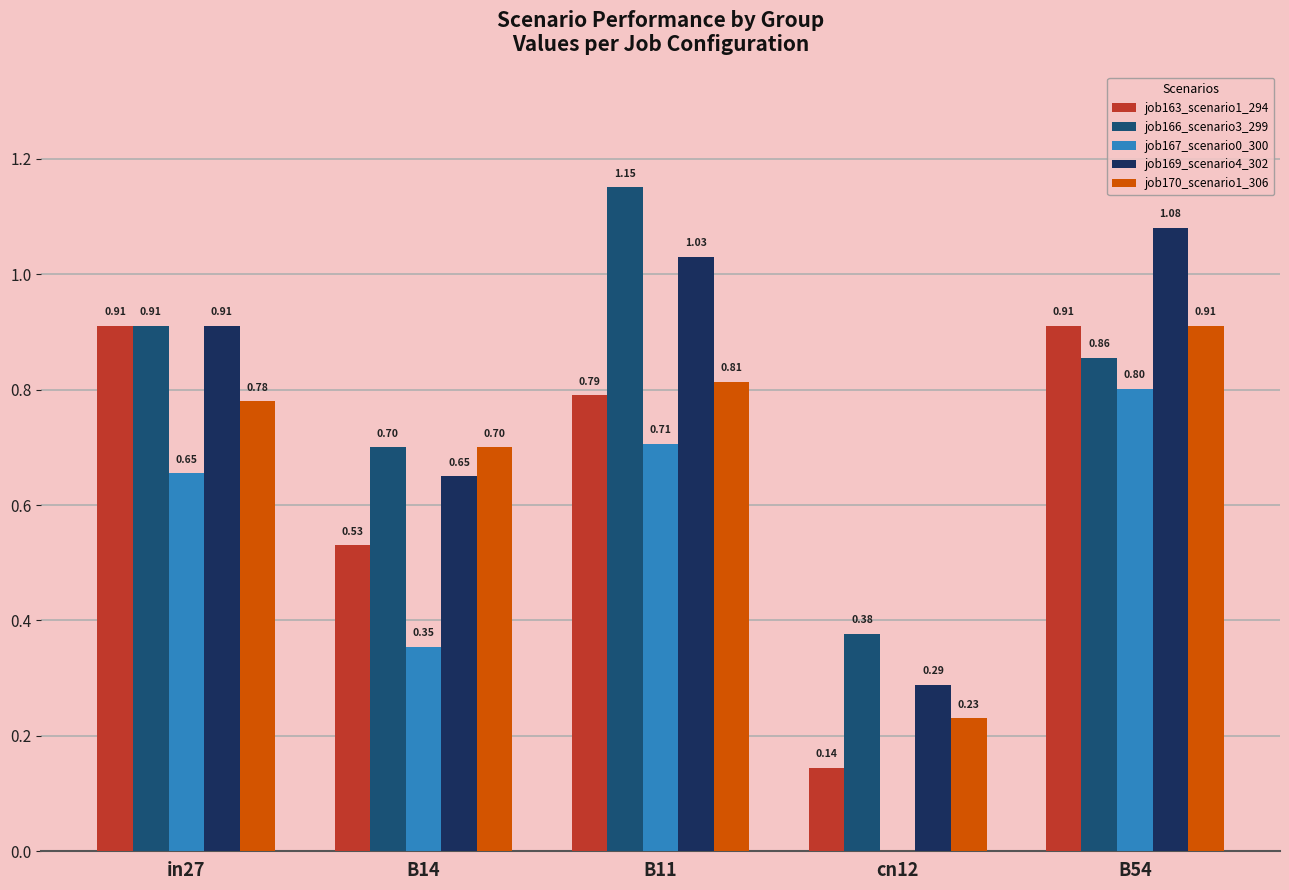

What is the sum of all job167_scenario0_300 values?

2.5